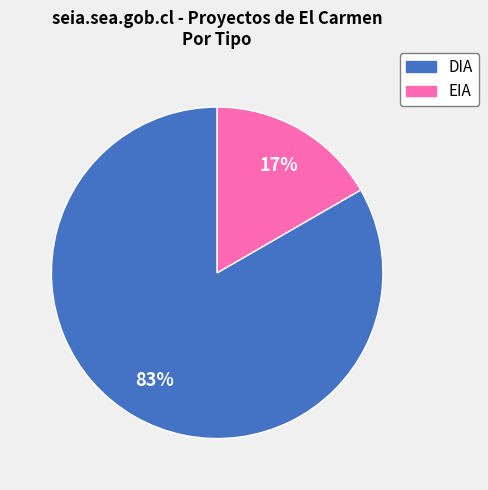

Which has a higher value, EIA or DIA?

DIA